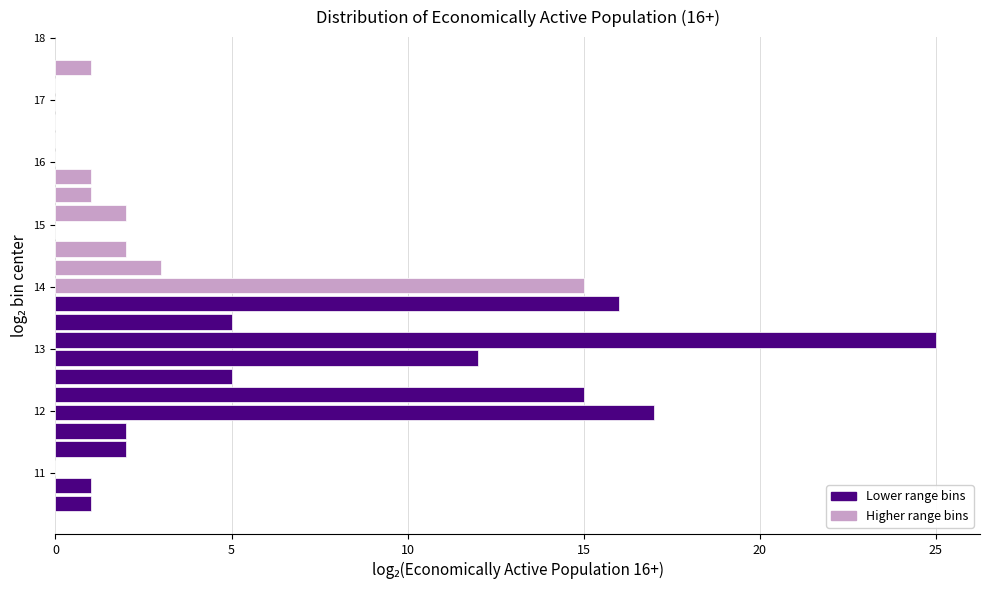

Read against the y-axis, roughly where is the centre of the longest bar?

13.1